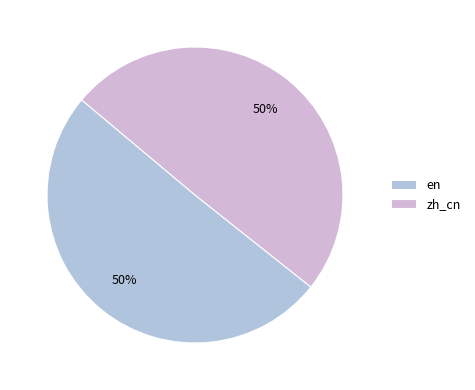

What is the smallest slice in the pie chart?

zh_cn